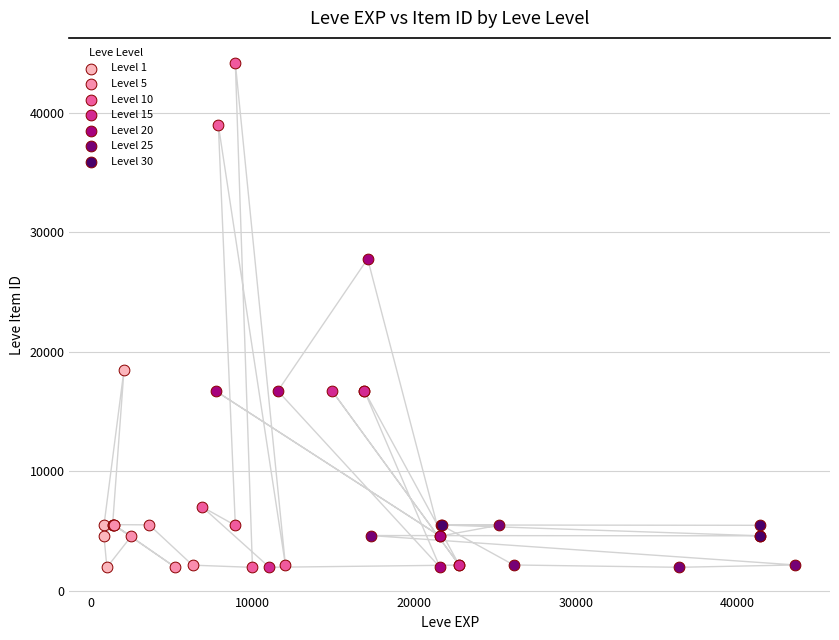

Which series contains the highest Y value?

Level 10